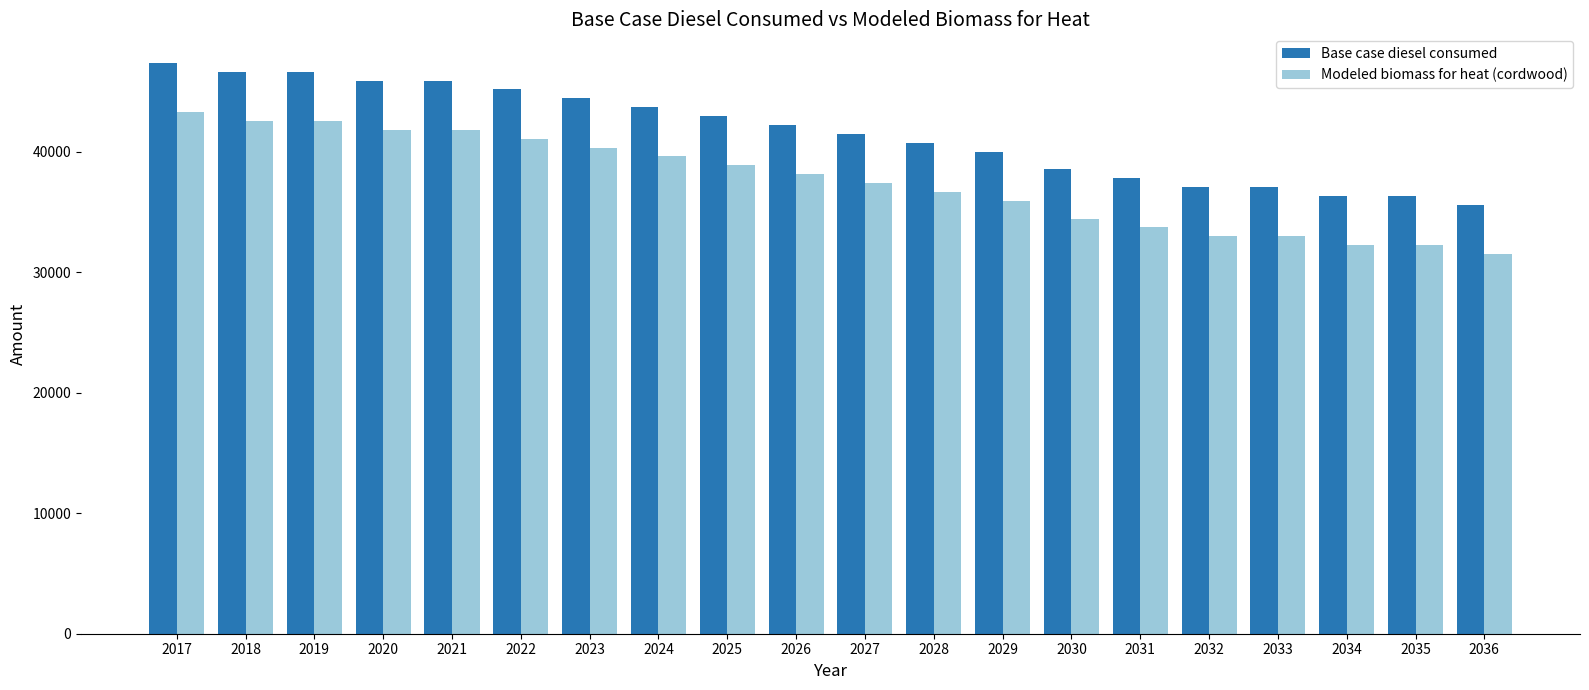

How many groups of bars are there?

20